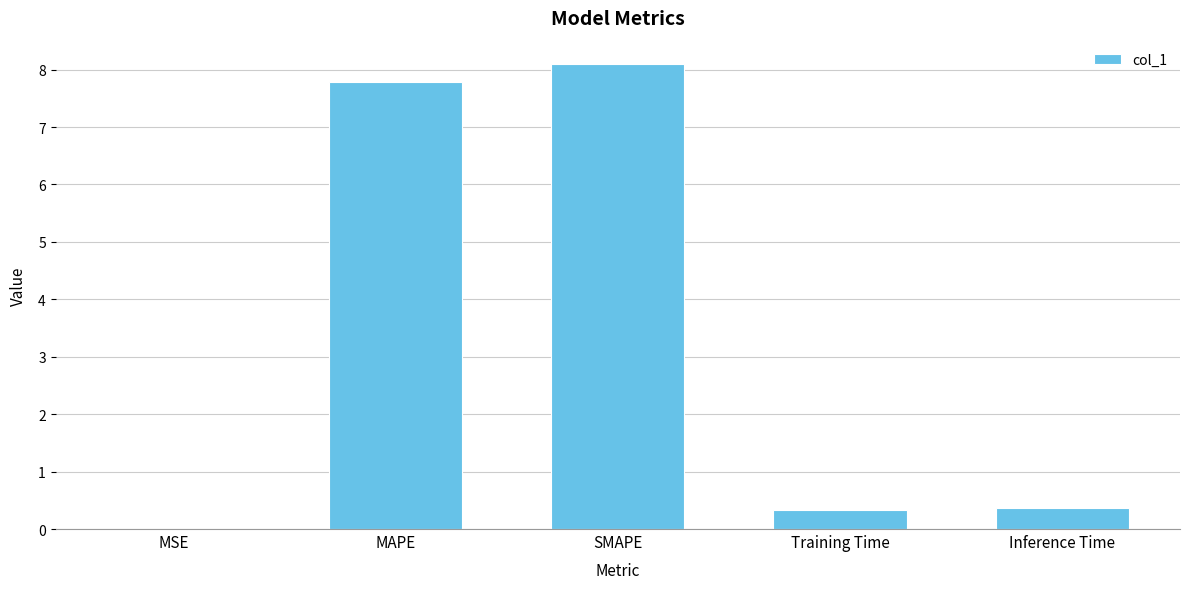

What is the difference between the values at Training Time and MSE?

0.3